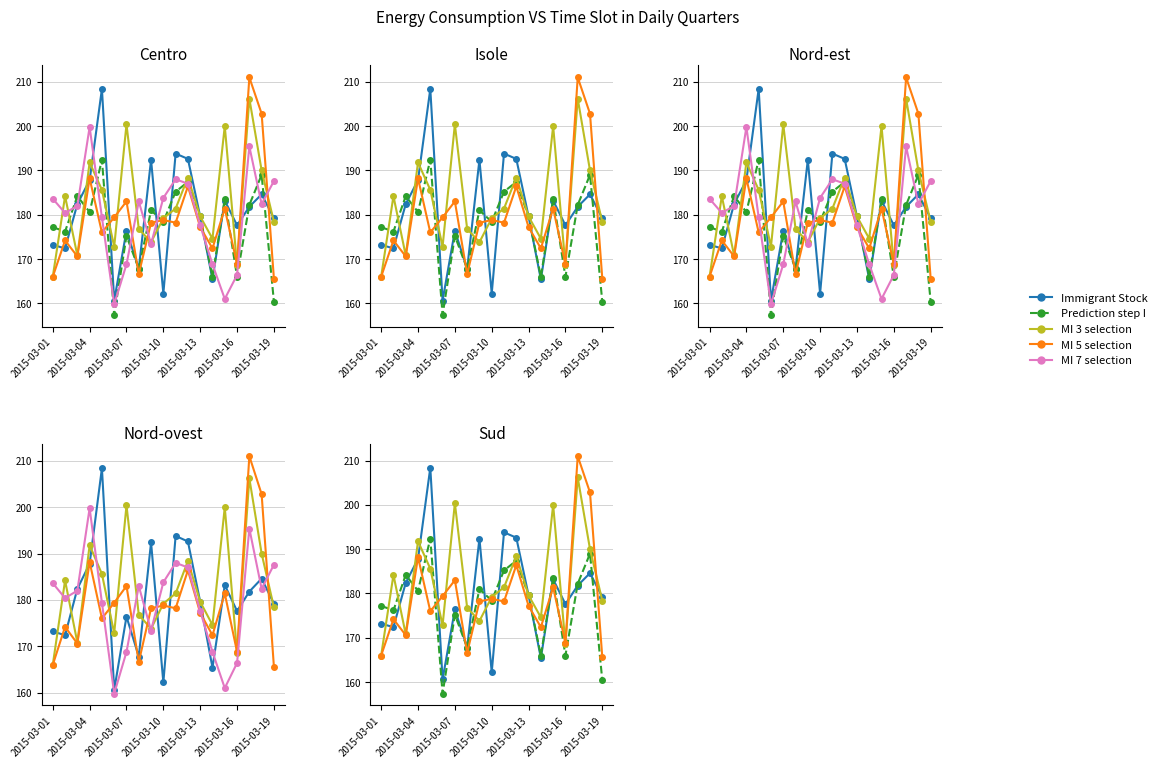

What is the total value across all series at 12?

893.6